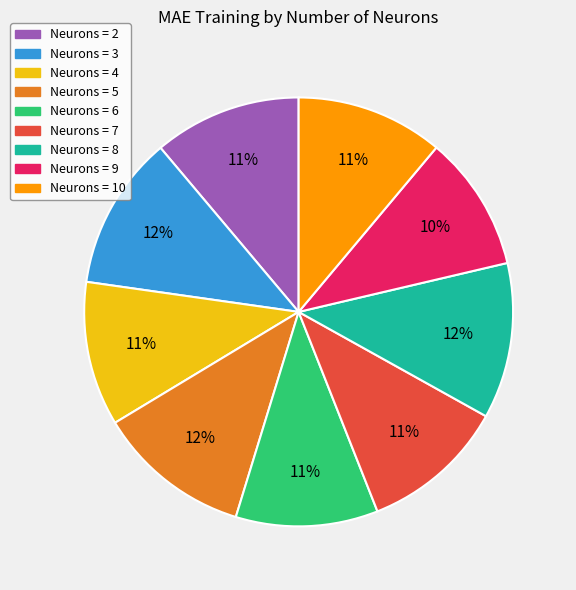

Count the number of slices in the pie.

9